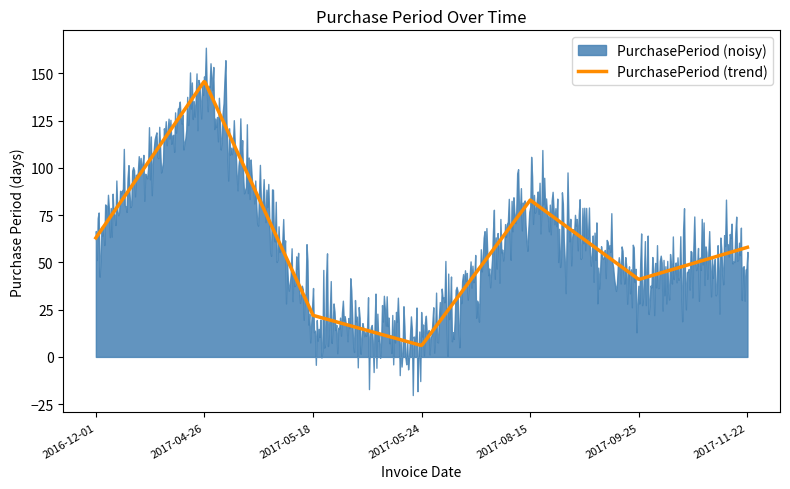

What is the sum of all values?

419